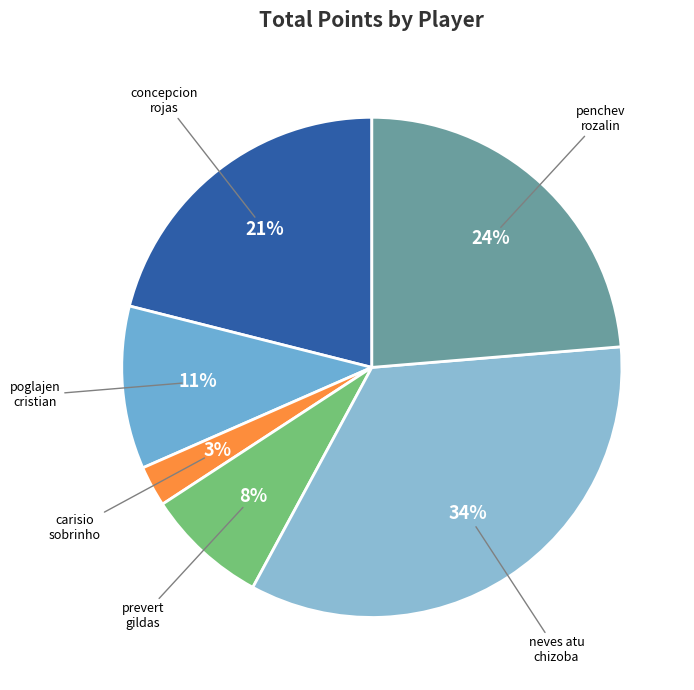

How many segments does this pie chart have?

6